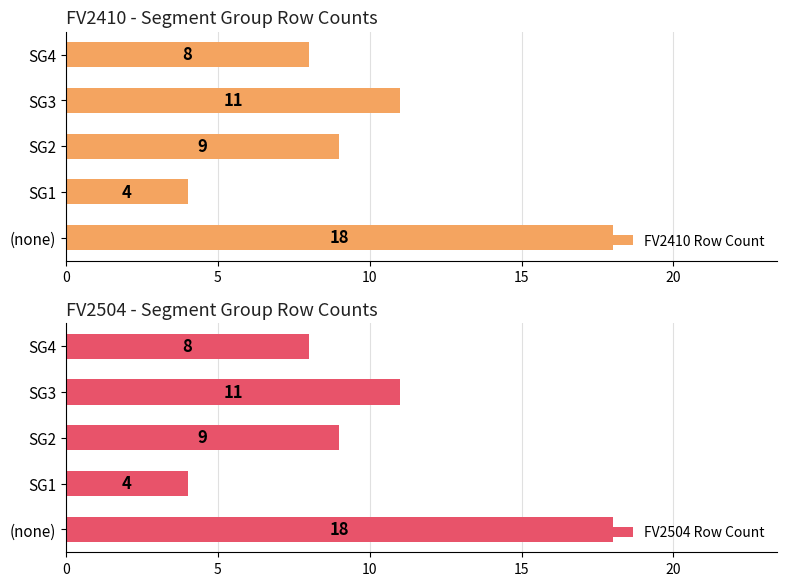

What are all the series names shown in the legend?

FV2410 Row Count, FV2504 Row Count